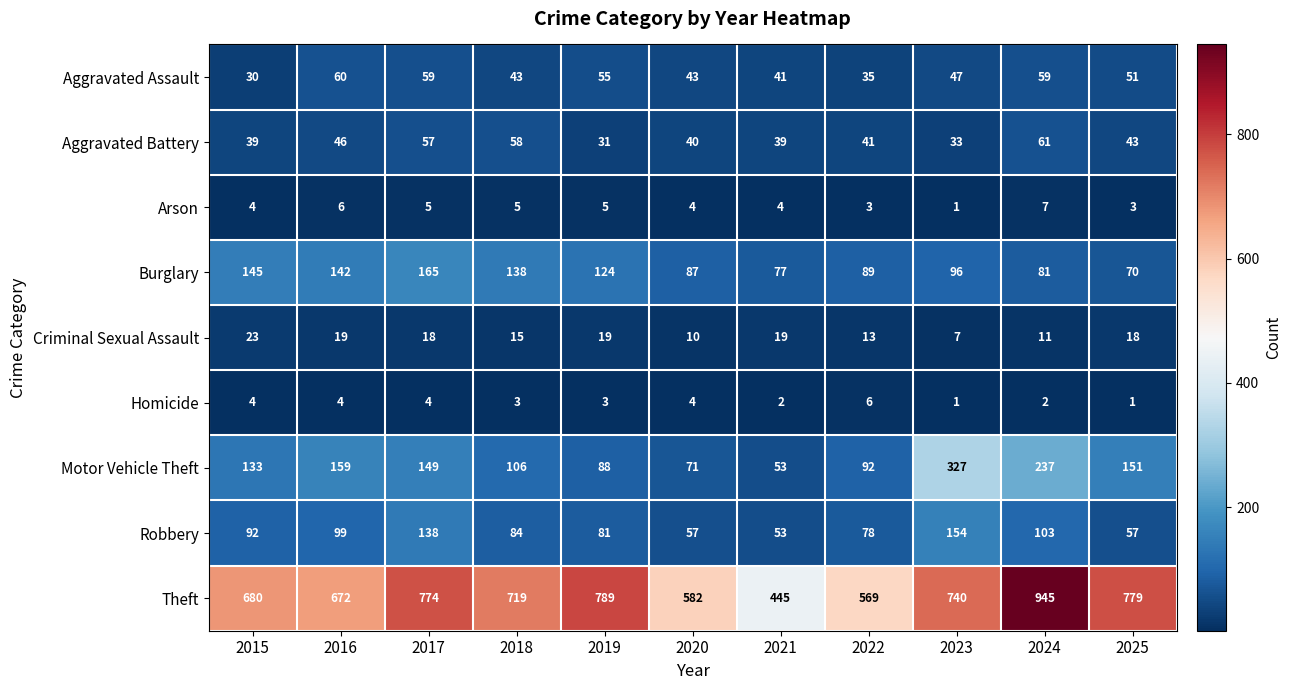

What is the difference between the Robbery values at 2021 and 2025?

4